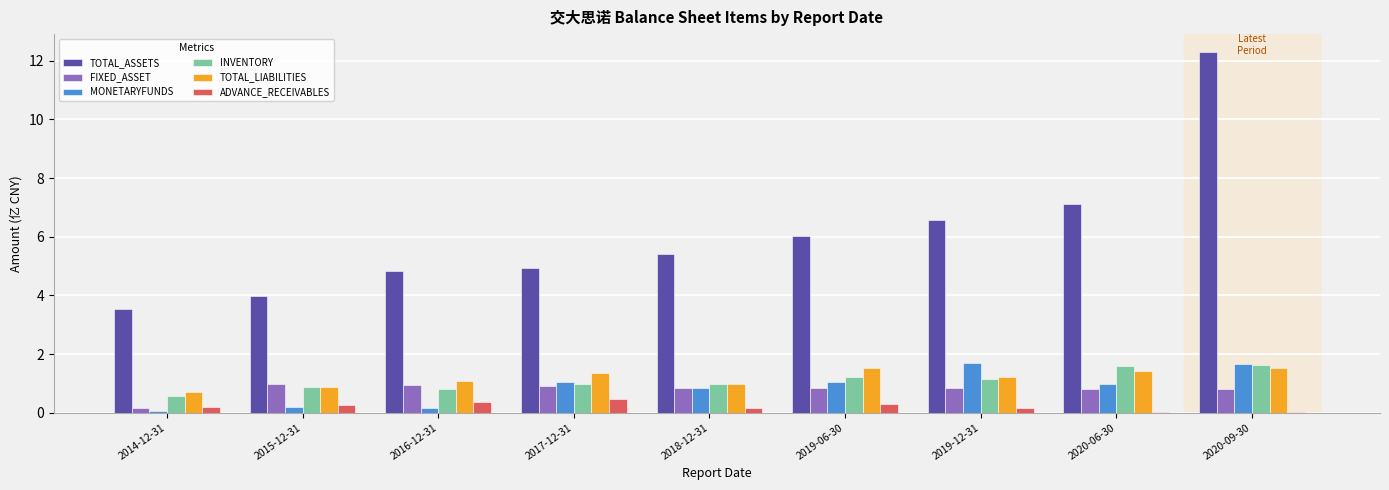

How many groups of bars are there?

9